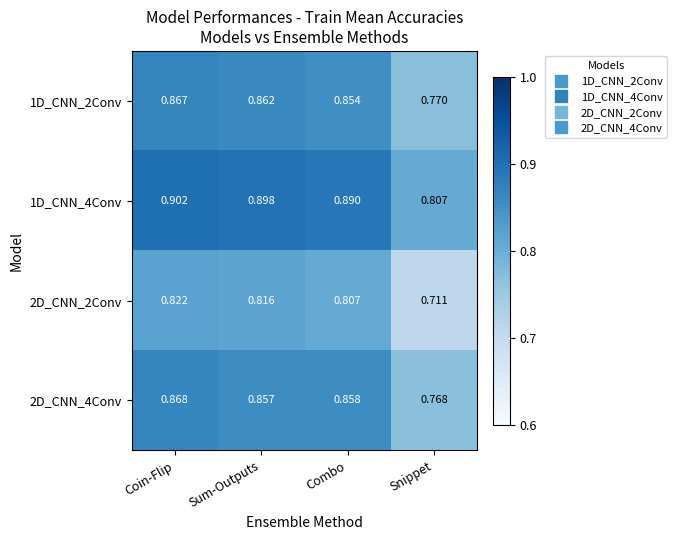

List the labels in order of 1D_CNN_4Conv value, smallest first.

Snippet, Combo, Sum-Outputs, Coin-Flip